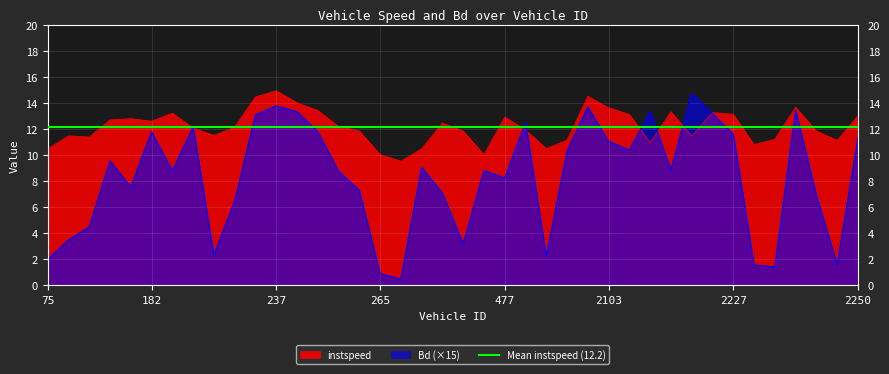

Reading left to right, list all the values displayed in this chart.

instspeed: 10.5	11.5	11.4	12.7	12.8	12.6	13.2	12.1	11.5	12.1	14.5	14.9	14.0	13.4	12.2	11.9	10.0	9.5	10.5	12.5	11.8	10.0	12.9	11.9	10.5	11.2	14.5	13.6	13.1	11.0	13.3	11.4	13.3	13.1	10.8	11.2	13.7	11.8	11.1	13.0
Bd: 2.0	3.5	4.5	9.5	7.6	11.8	8.8	12.2	2.4	6.5	13.1	13.8	13.3	11.8	8.8	7.3	0.9	0.5	9.1	7.1	3.2	8.8	8.2	12.5	2.3	10.3	13.7	11.1	10.4	13.4	8.9	14.7	13.2	11.6	1.6	1.4	13.4	6.9	1.6	11.3